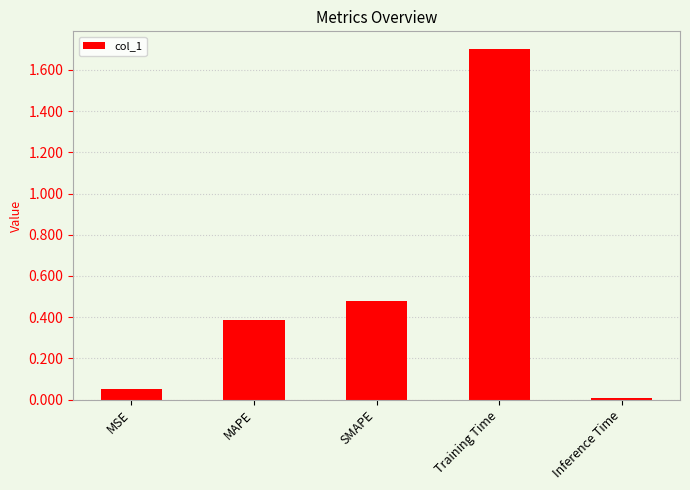

At which label is the value closest to 0?

Inference Time